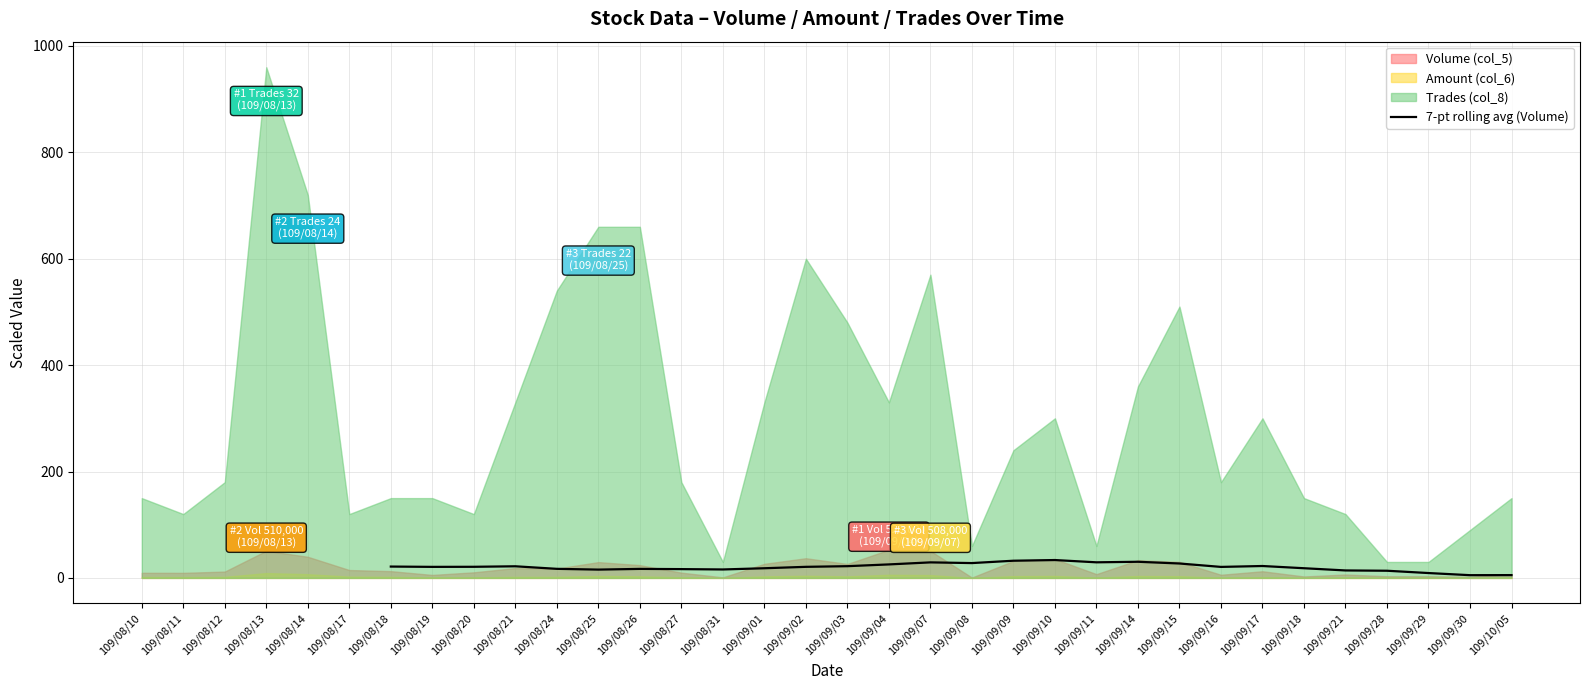

How many values exceed 18?

18